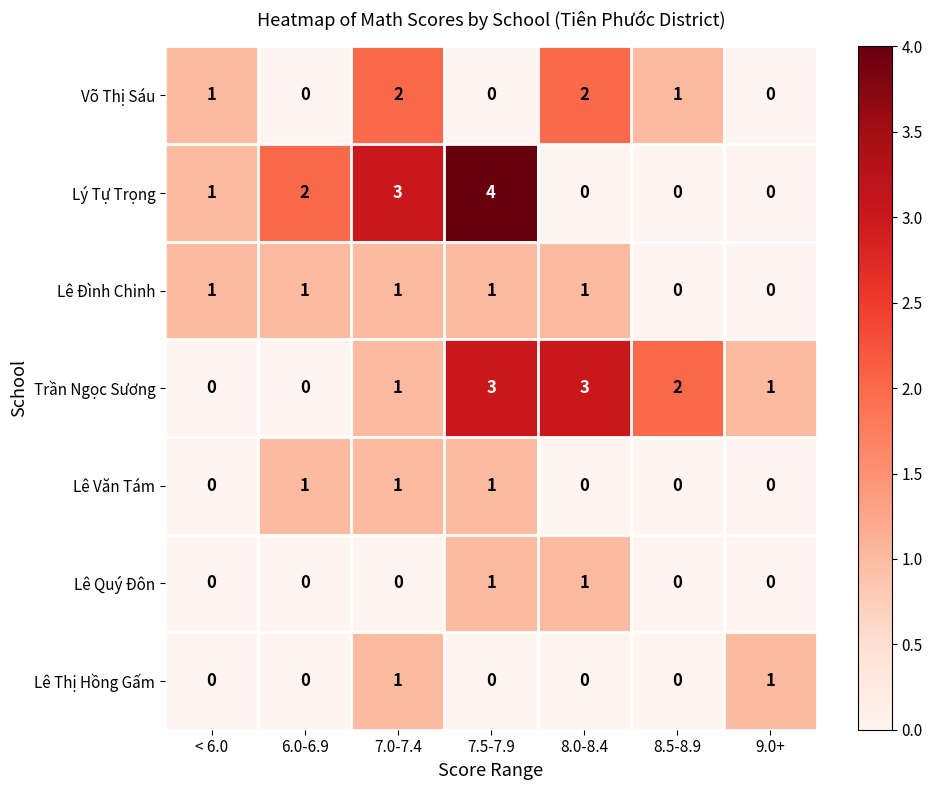

The value of Lê Thị Hồng Gấm at 9.0+ is 2. True or false?

False